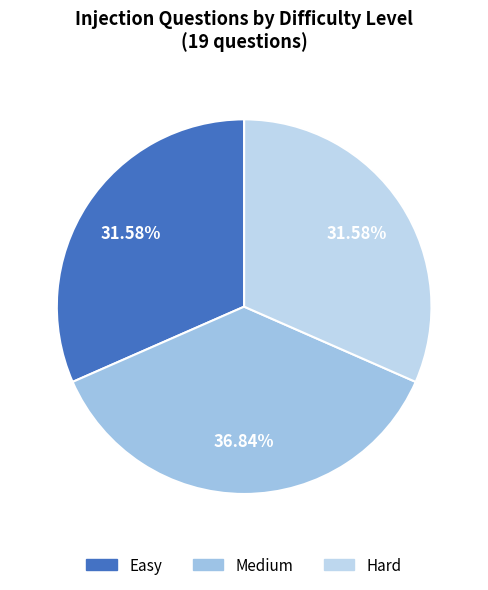

How many segments does this pie chart have?

3